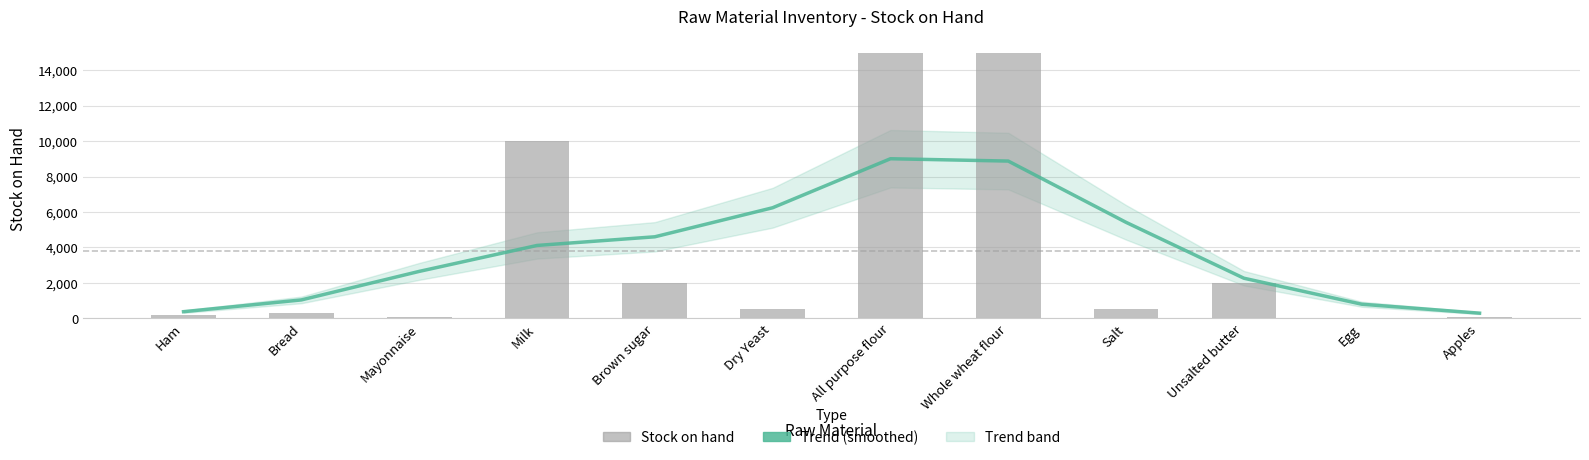

Is it true that Stock on hand equals 200 at Ham?

True